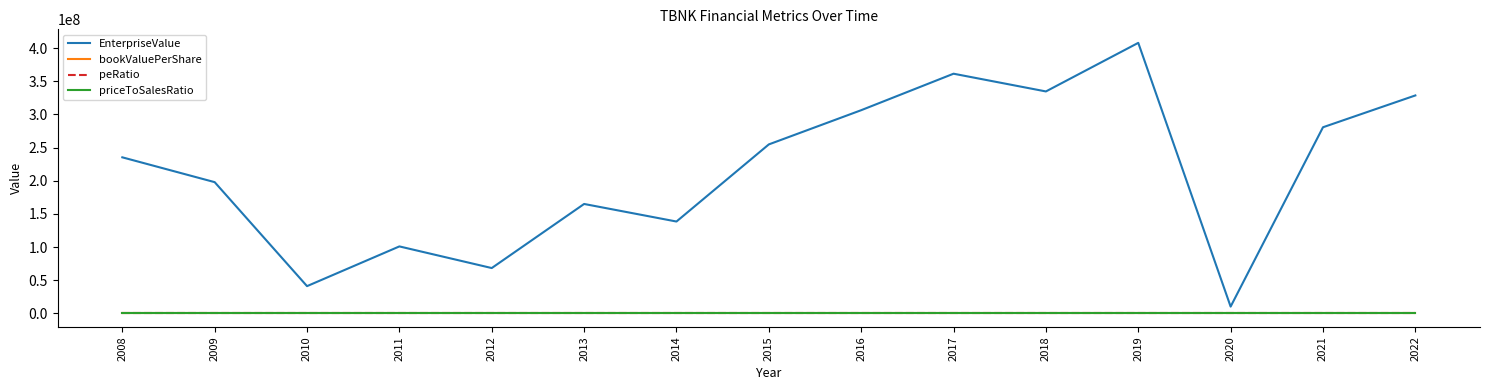

True or false: peRatio and EnterpriseValue cross at least once.

False